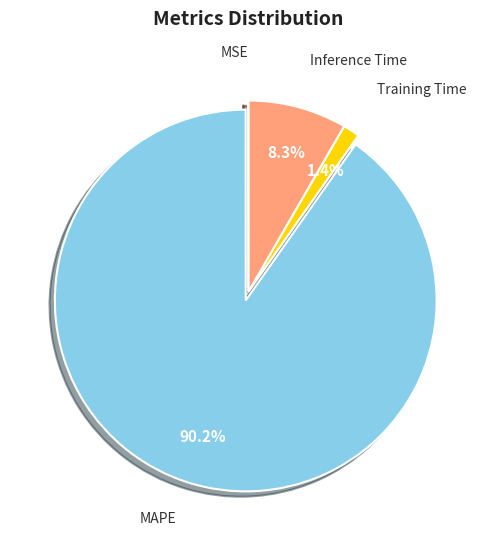

Does any single category account for the majority?

Yes